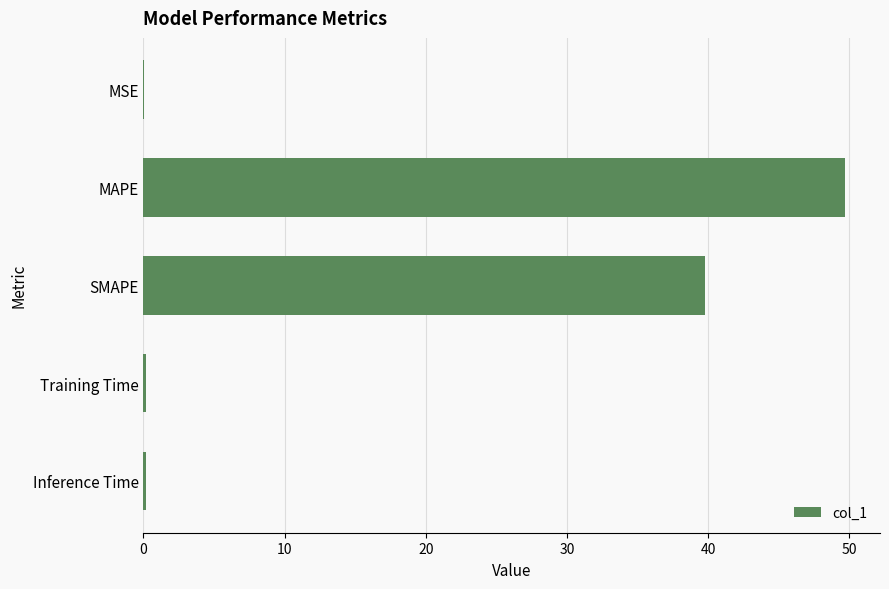

What is the sum of the values at SMAPE and MAPE?

89.5